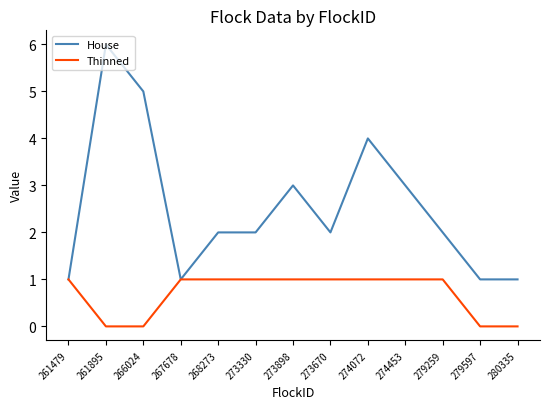

The House series shows 2 at 274453. True or false?

False